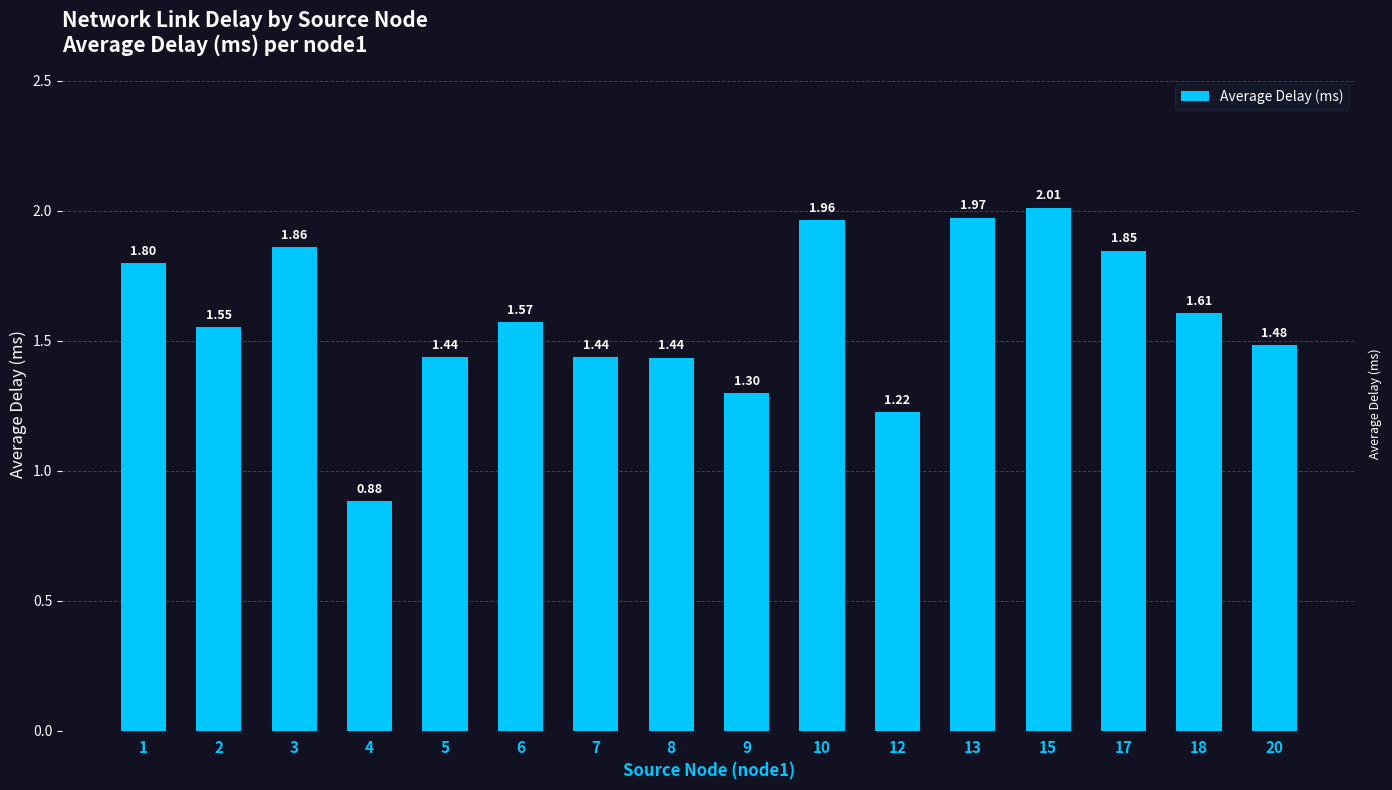

What is the difference between the maximum and minimum values?

1.1